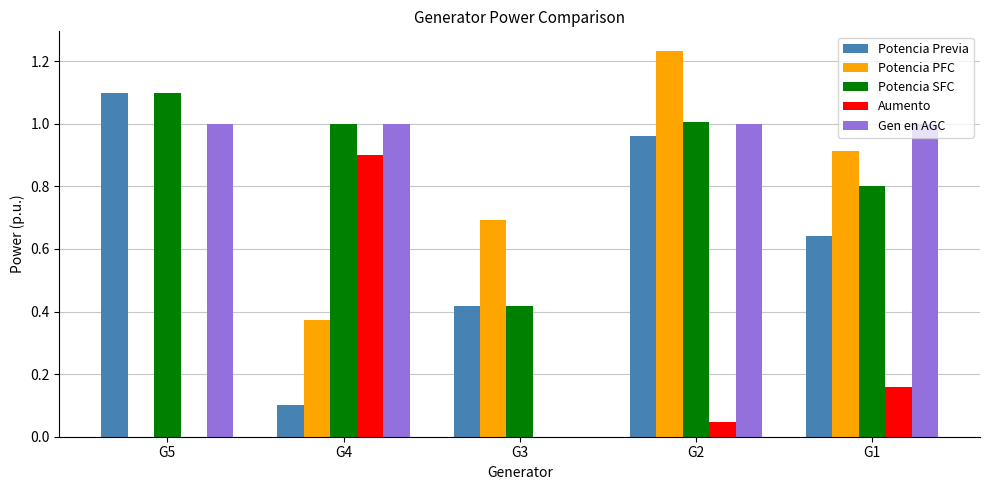

At which category does the chart reach its peak across all series?

G2